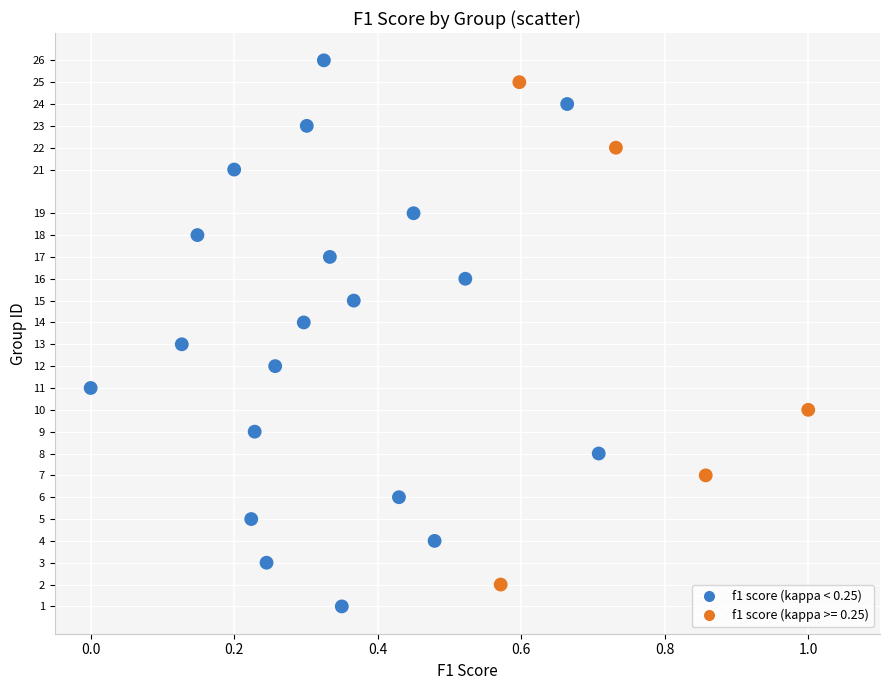

What is the range of Y values (max minus min)?

25